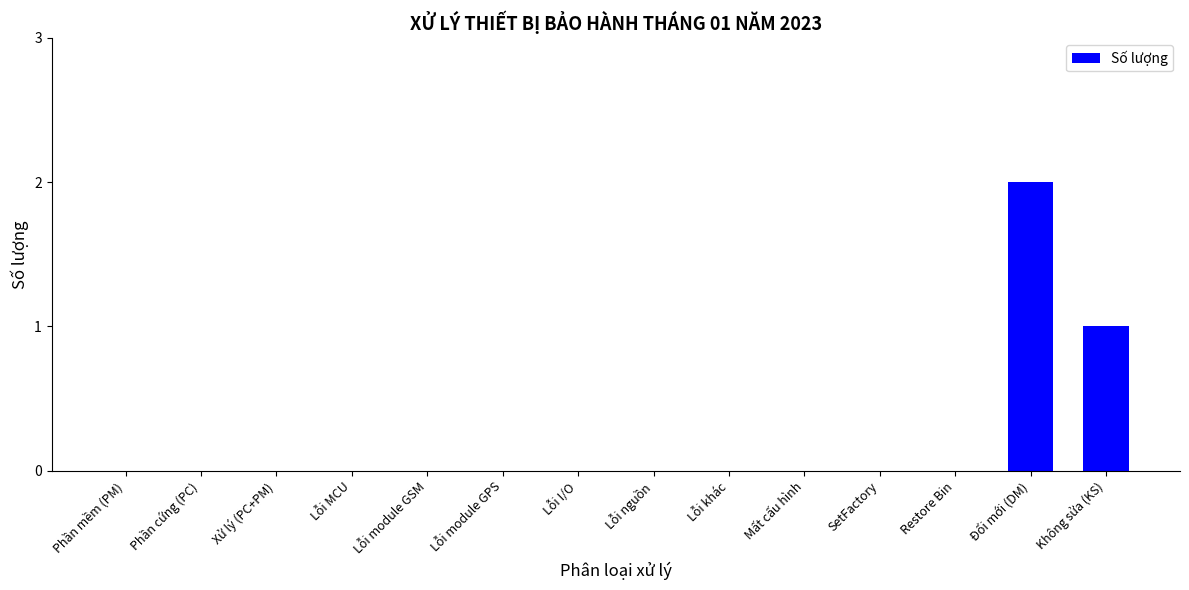

What is the change in value from Mất cấu hình to Không sửa (KS)?

+1